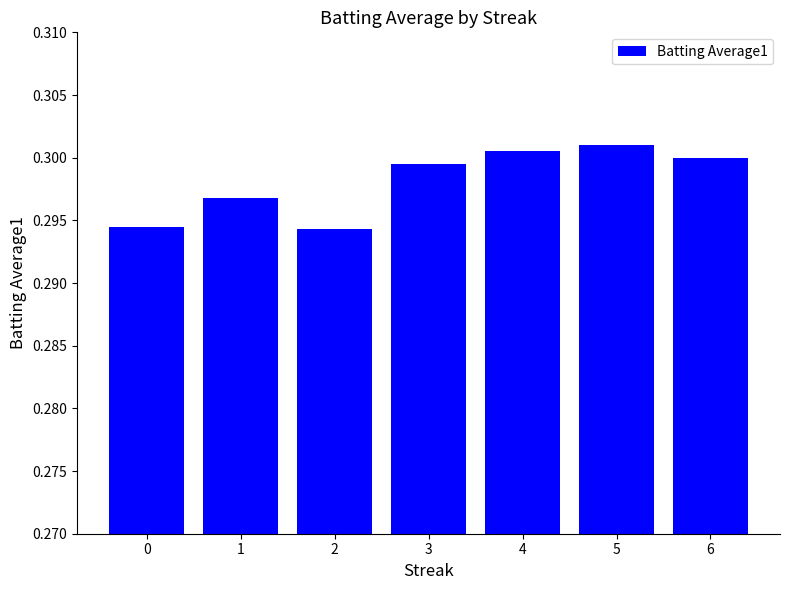

The chart shows a value of 0.3 at 0. True or false?

True